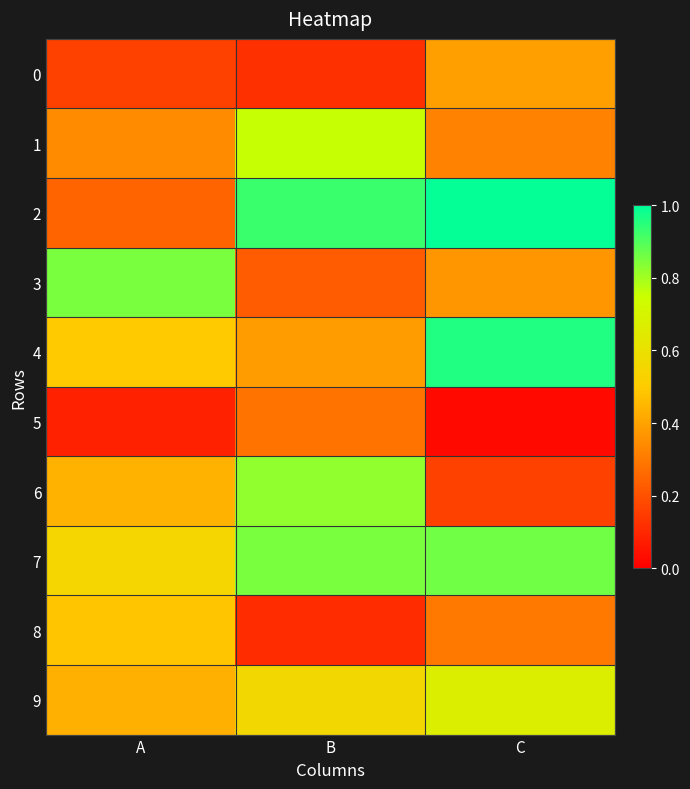

At which category is the sum across all series the highest?

C